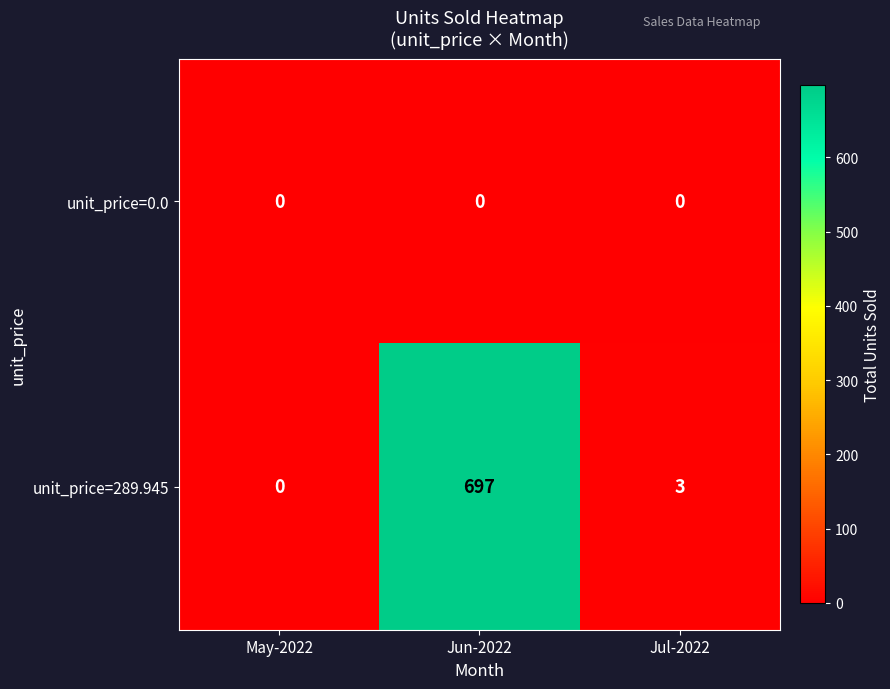

Reading left to right, list all the values displayed in this chart.

unit_price=0.0: 0	0	0
unit_price=289.945: 0	697	3